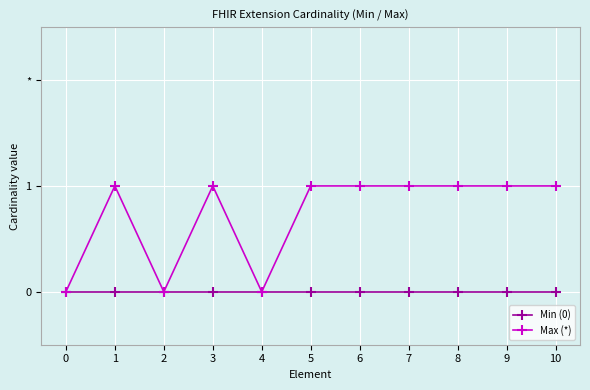

What are all the series names shown in the legend?

Min (0), Max (*)